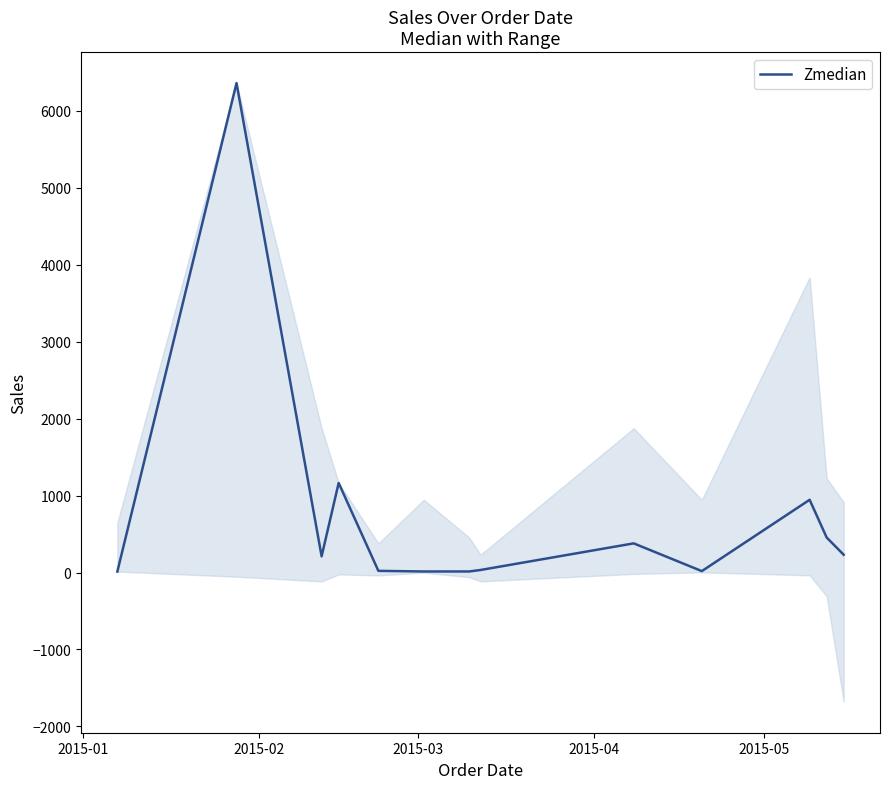

What is the highest value of the Zmedian series?

6362.9